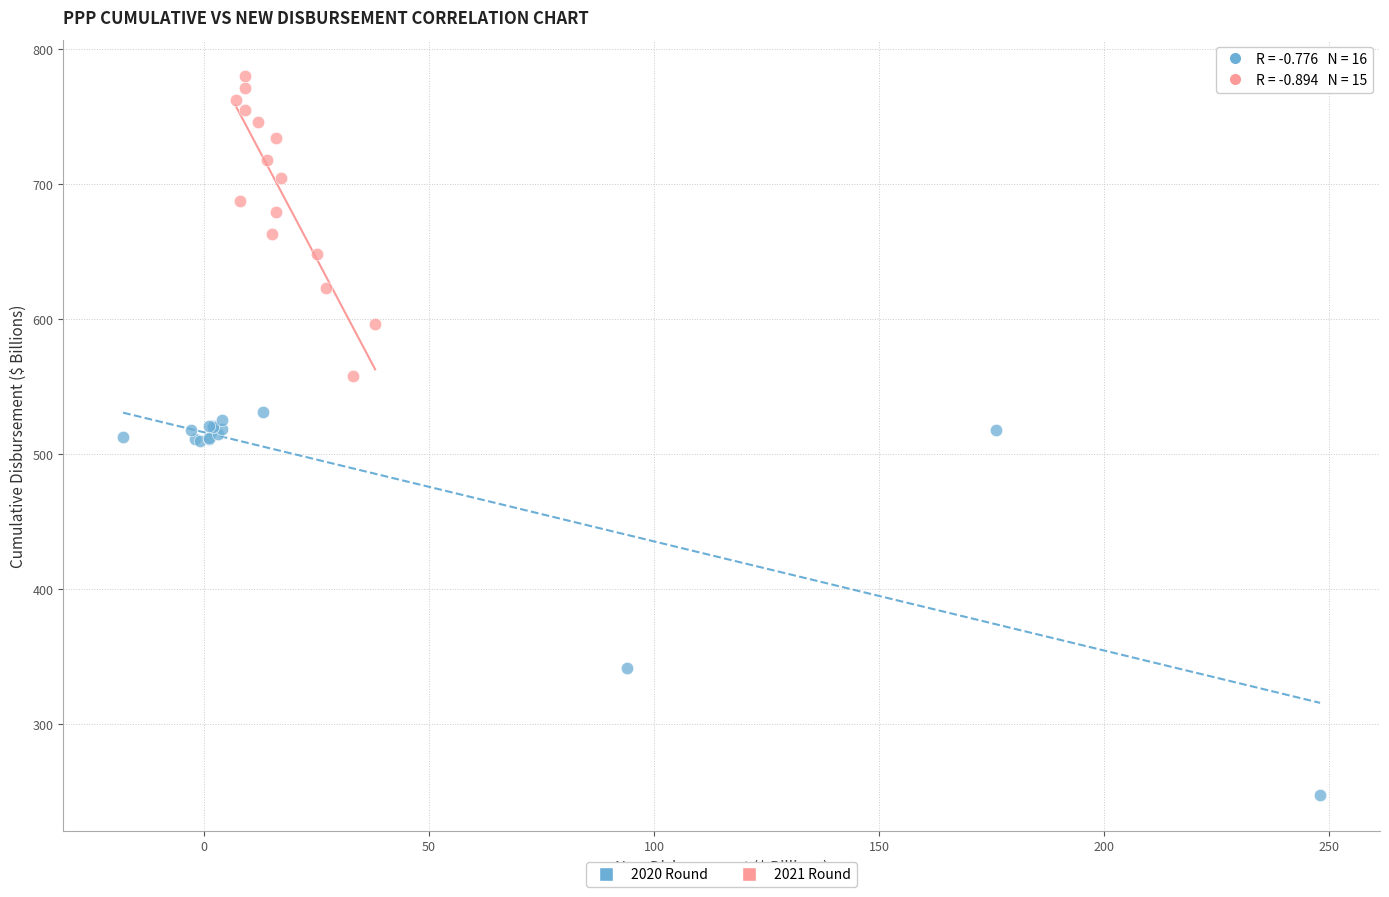

Which series reaches the minimum Y coordinate?

2020 Round